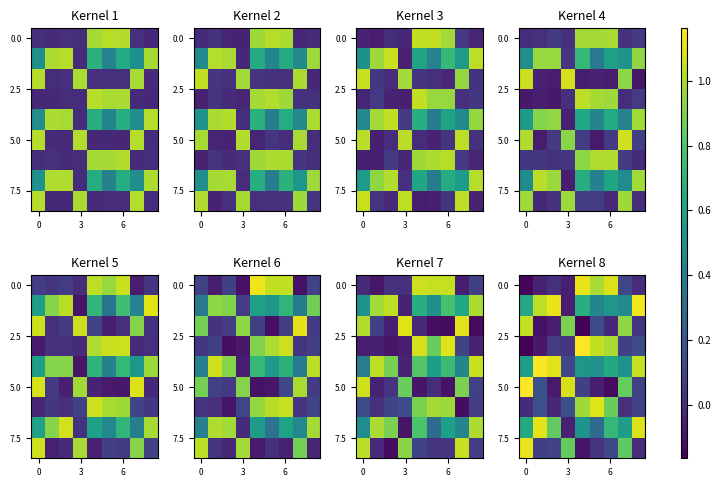

What is the difference between the maximum and minimum values in the row_6 series?

1.1